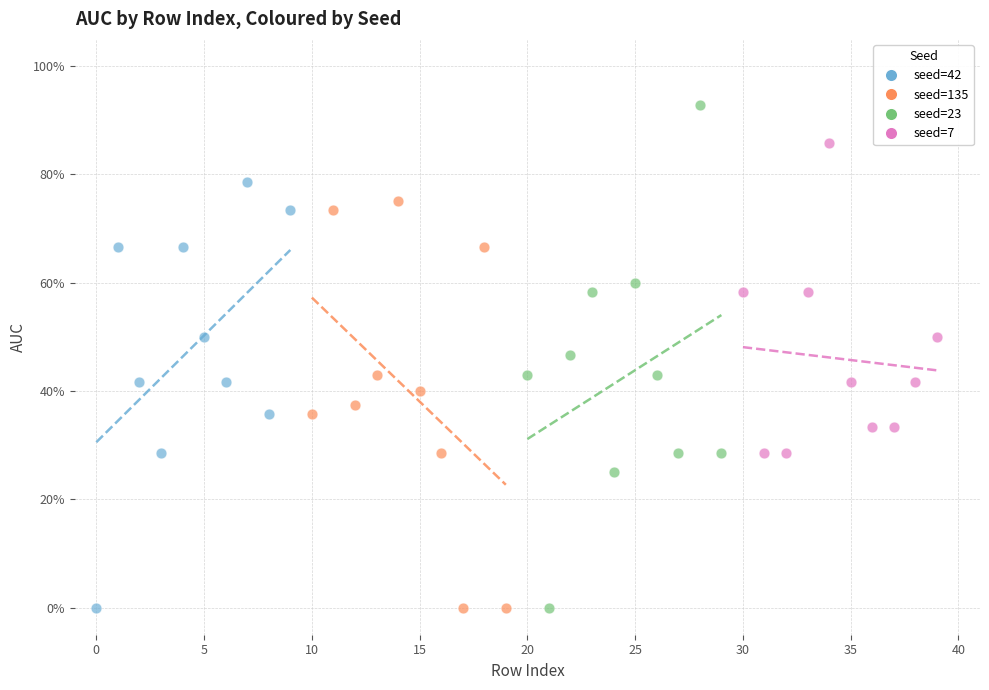

What are all the series names shown in the legend?

seed=42, seed=135, seed=23, seed=7